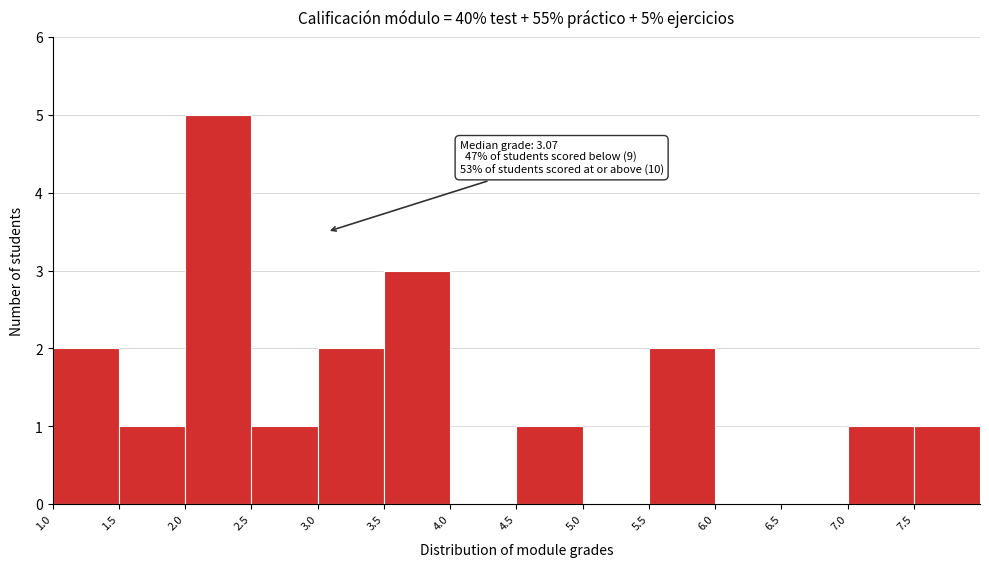

Which range on the x-axis has the tallest bar?

2.0 to 2.5